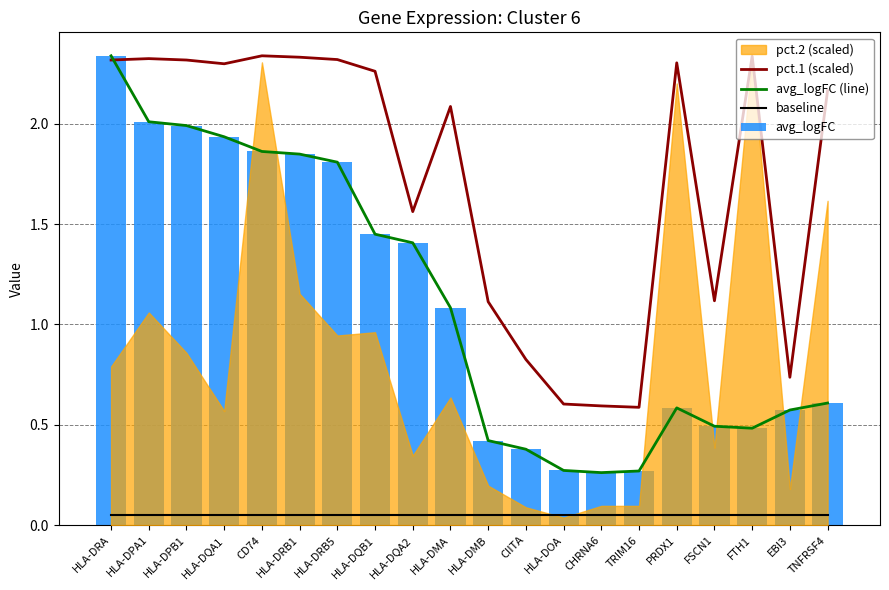

What is the spread (max minus min) of values at HLA-DQB1?

2.2